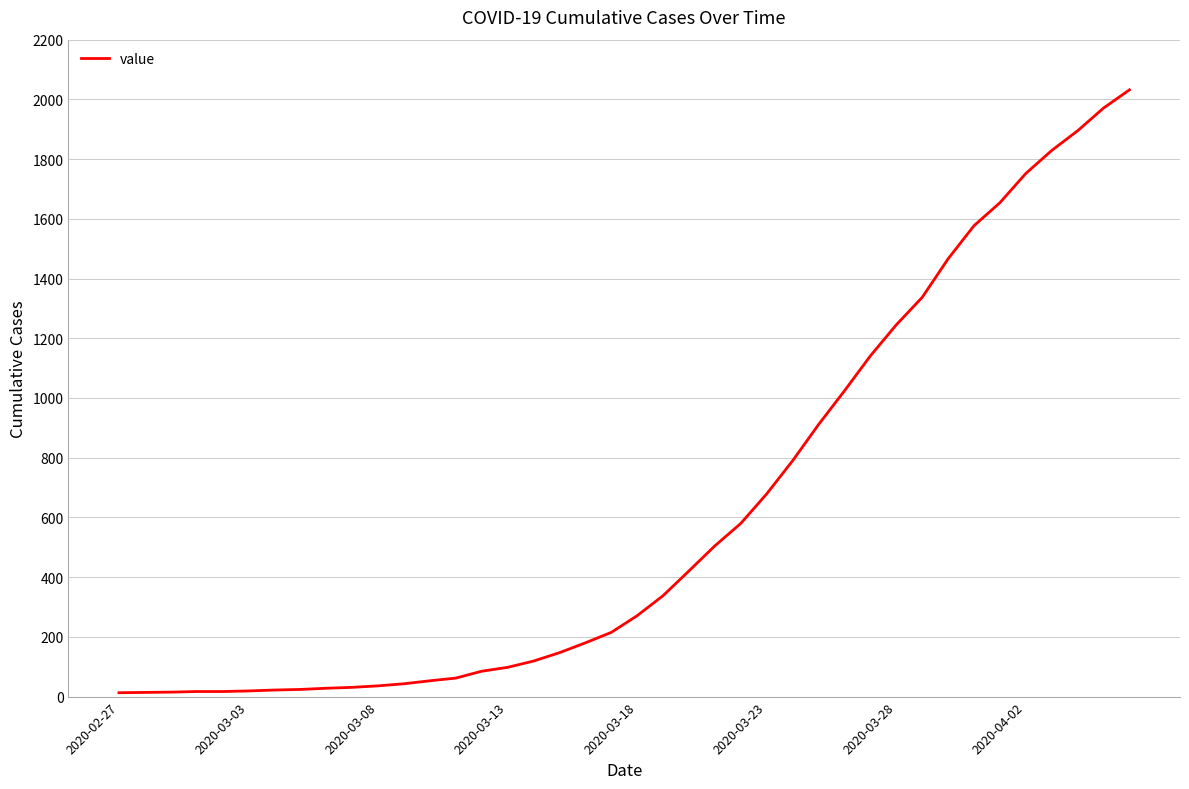

What is the maximum value shown in the chart?

2032